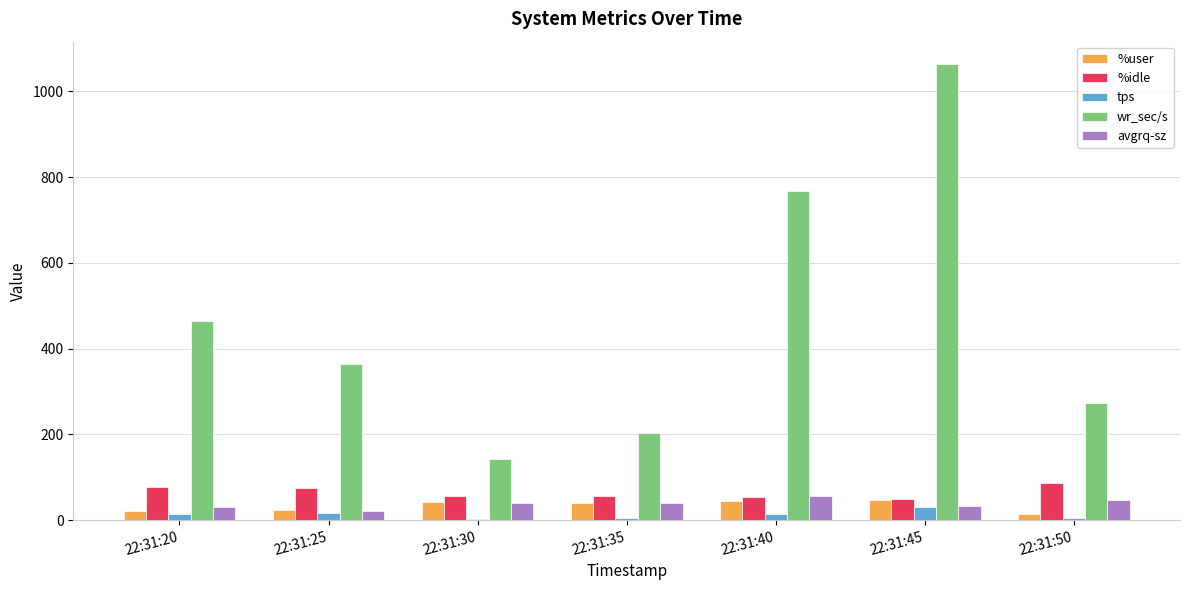

Is the value of %idle at 22:31:50 greater than the value of tps at 22:31:35?

Yes